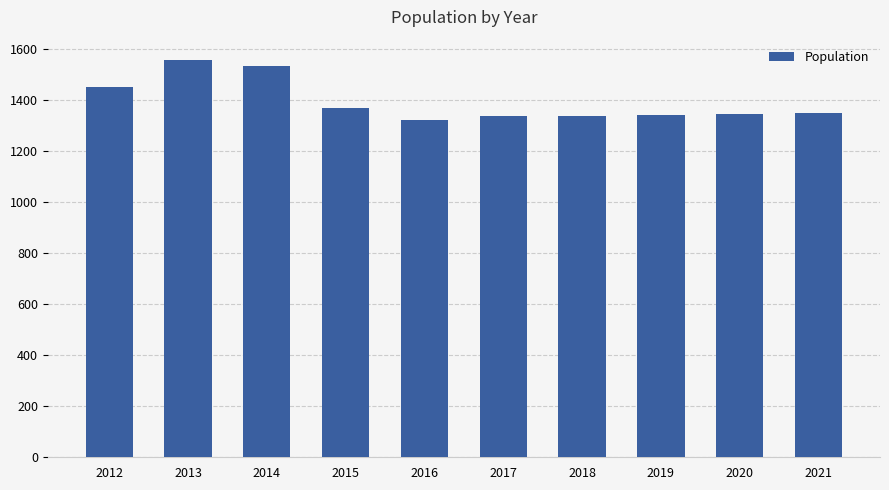

What is the sum of all values?

13951